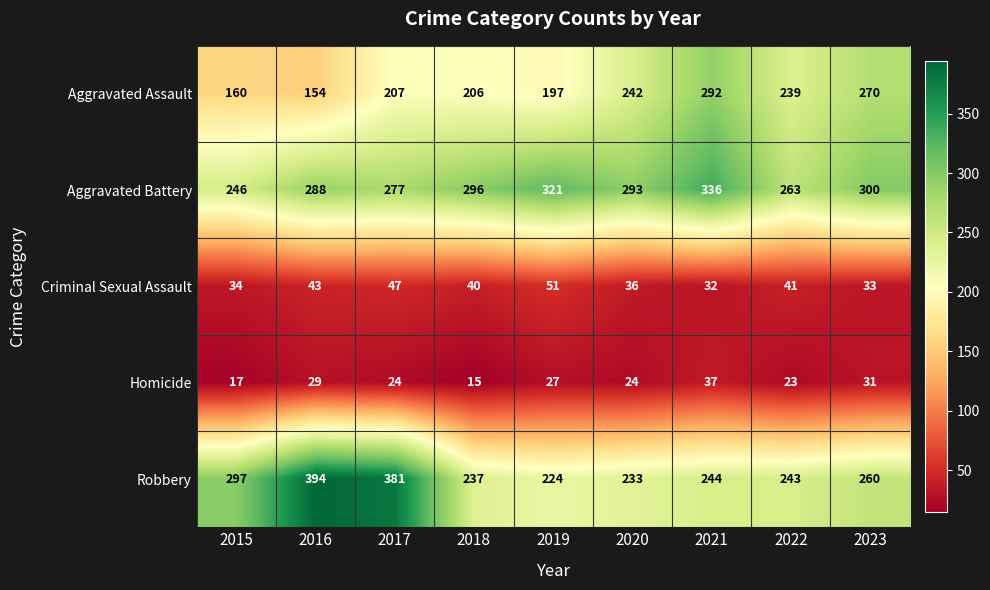

At how many categories does at least one series exceed 95?

9